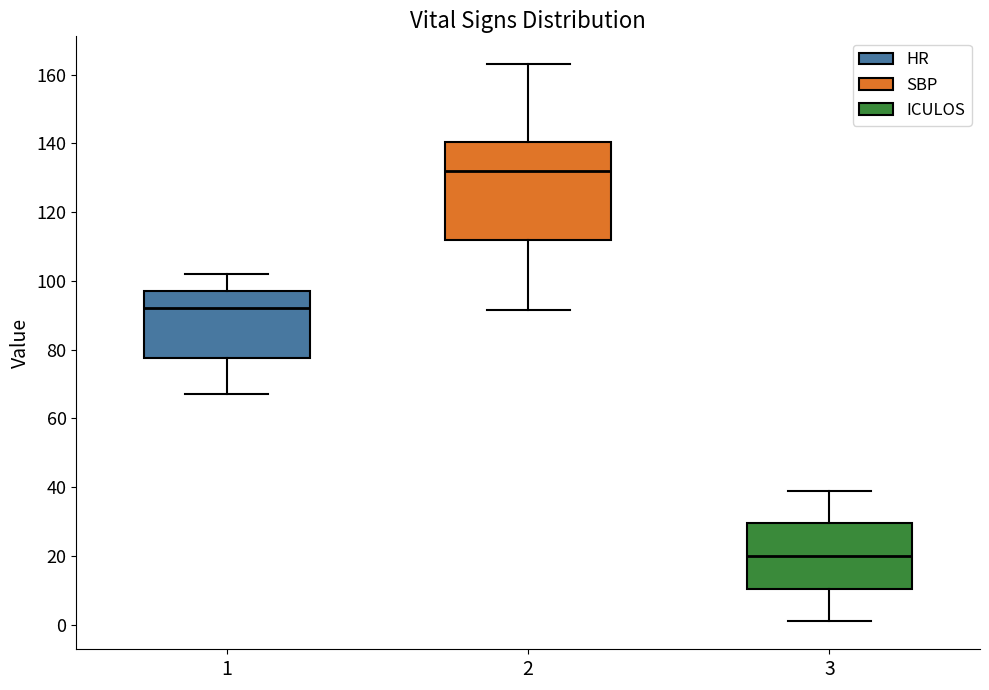

Comparing the boxes themselves (not the whiskers), which one is the tallest?

2